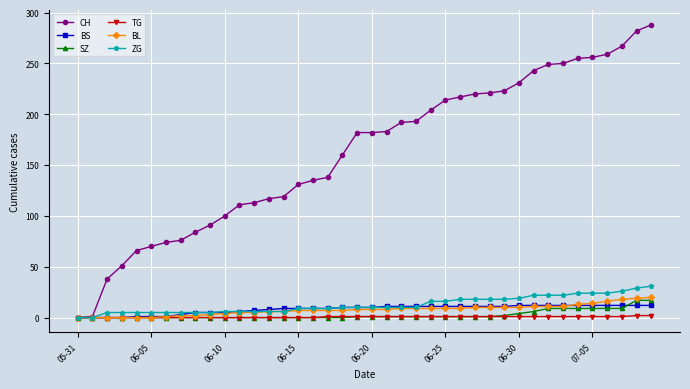

Which series has the largest total across all categories?

CH